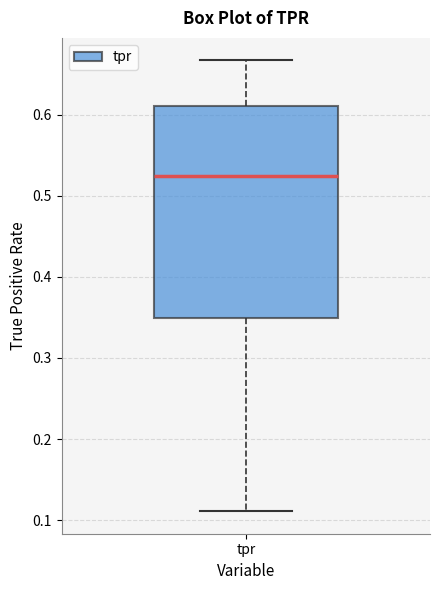

Where is the upper edge of the box for tpr on the y-axis? The values are not printed on the chart, so give them approximately, as read against the axis.

0.61